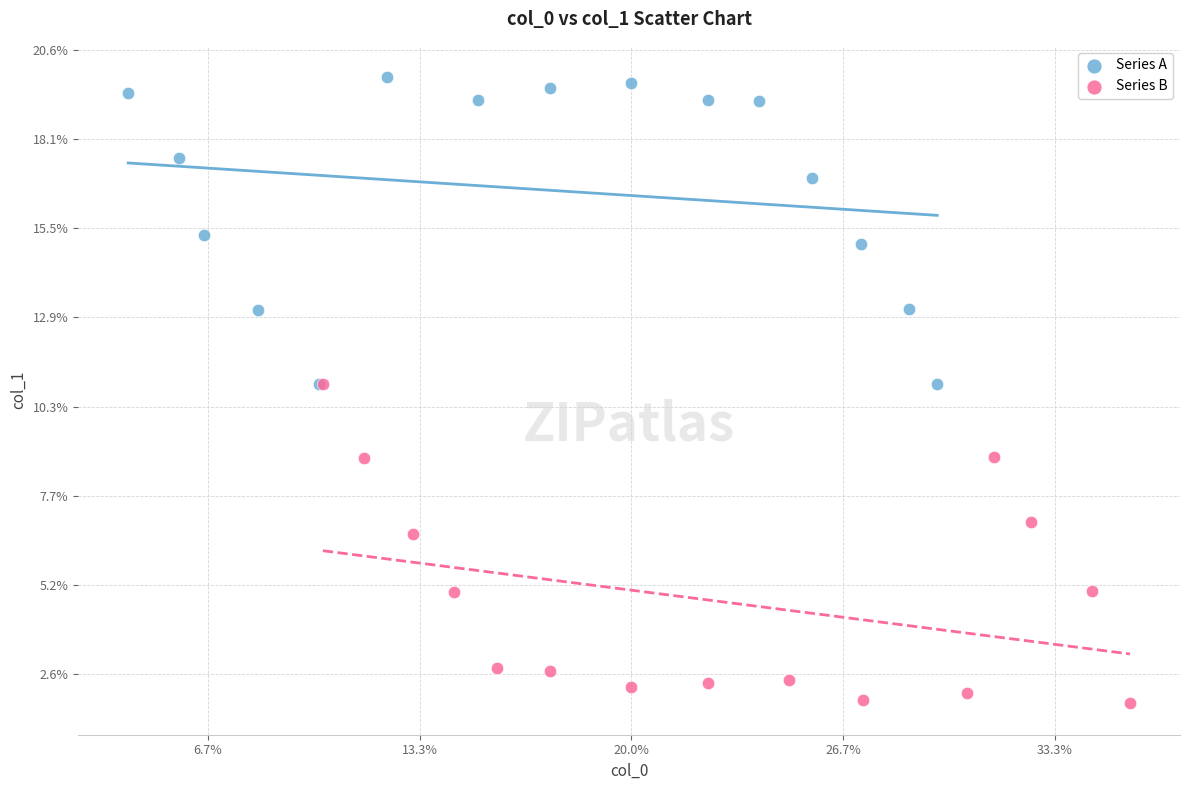

Which series reaches the maximum Y coordinate?

Series A